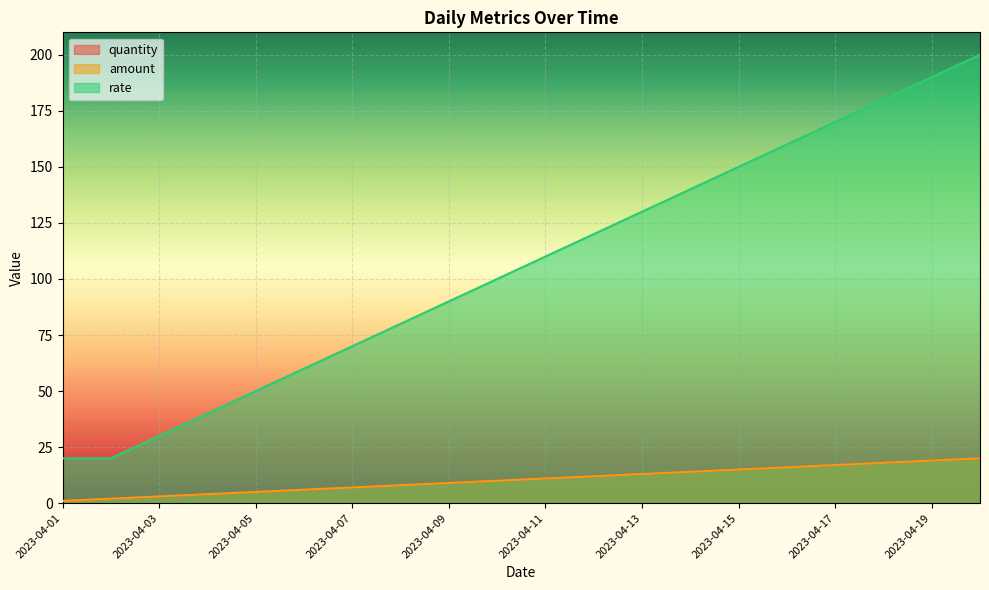

What is the average value of the rate series?

106